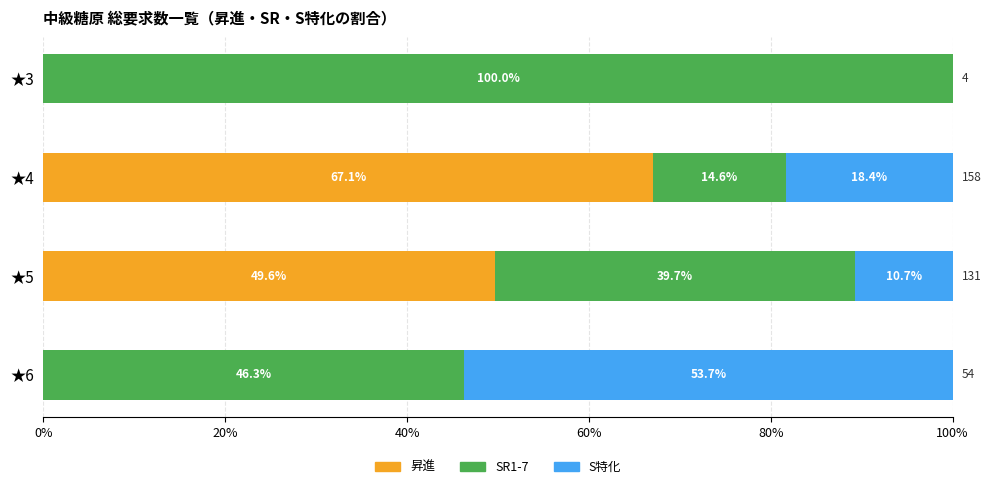

What is the total value across all series at ★5?

100.0